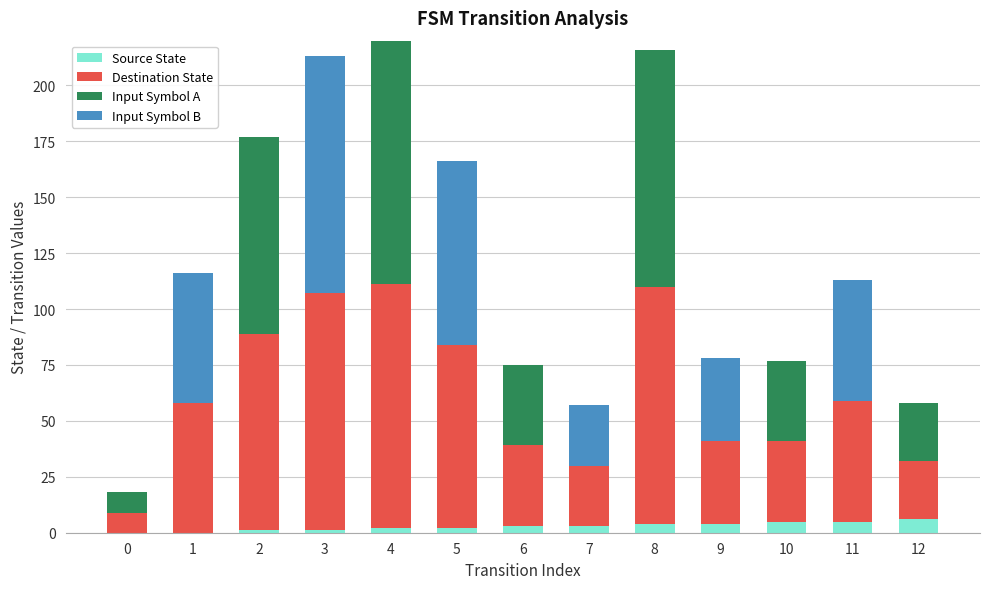

The value of Source State at 11 is 5. True or false?

True